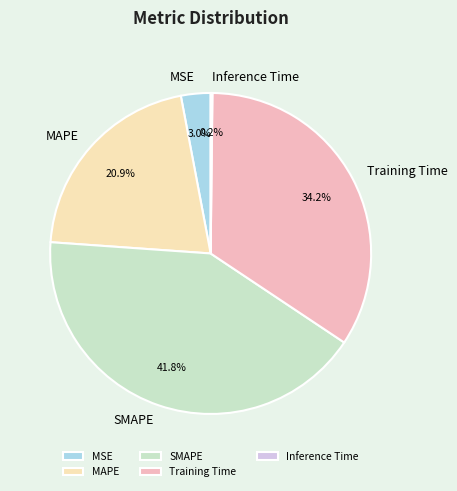

Is the sum of MAPE and SMAPE greater than half?

Yes